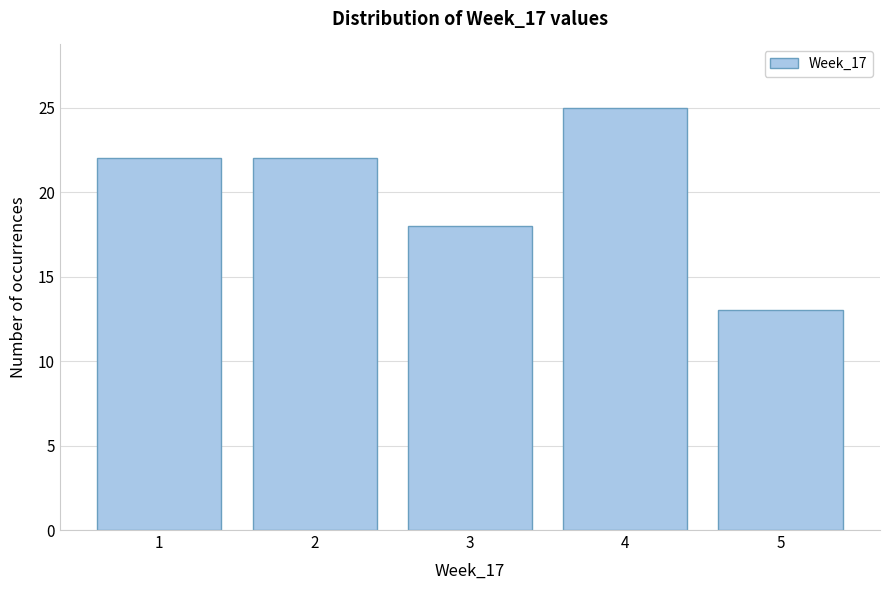

Reading left to right, what are all the values shown in this chart?

1=22	2=22	3=18	4=25	5=13